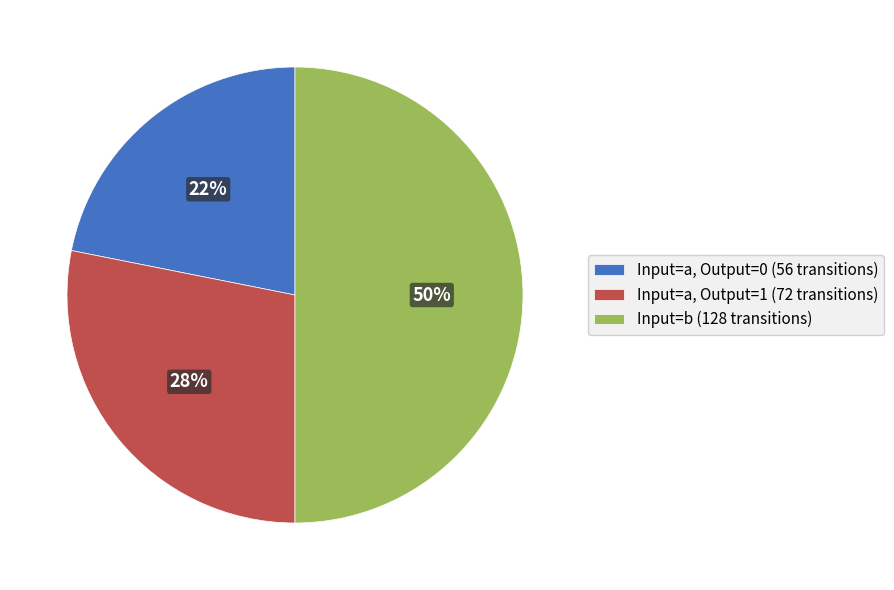

Combined, do Input=a, Output=0 (56 transitions) and Input=b (128 transitions) account for over 50%?

Yes